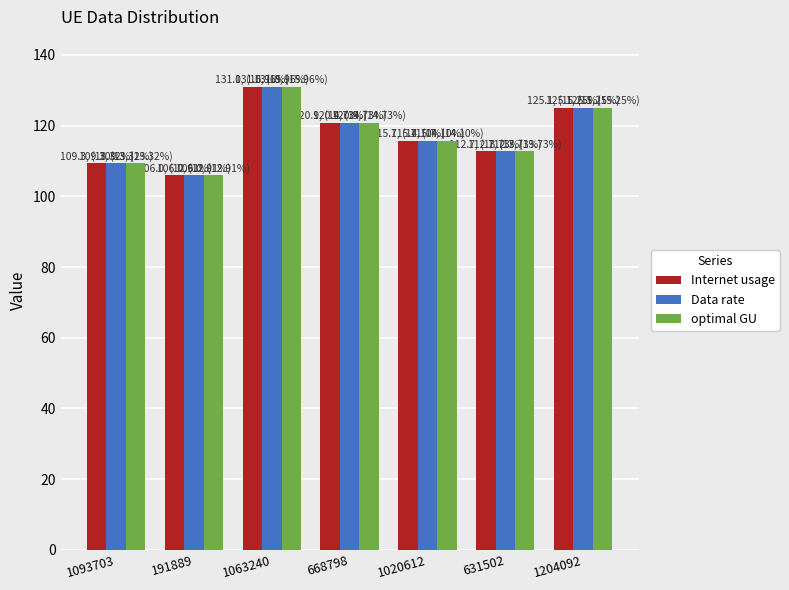

List the labels in order of Data rate value, largest first.

1063240, 1204092, 668798, 1020612, 631502, 1093703, 191889